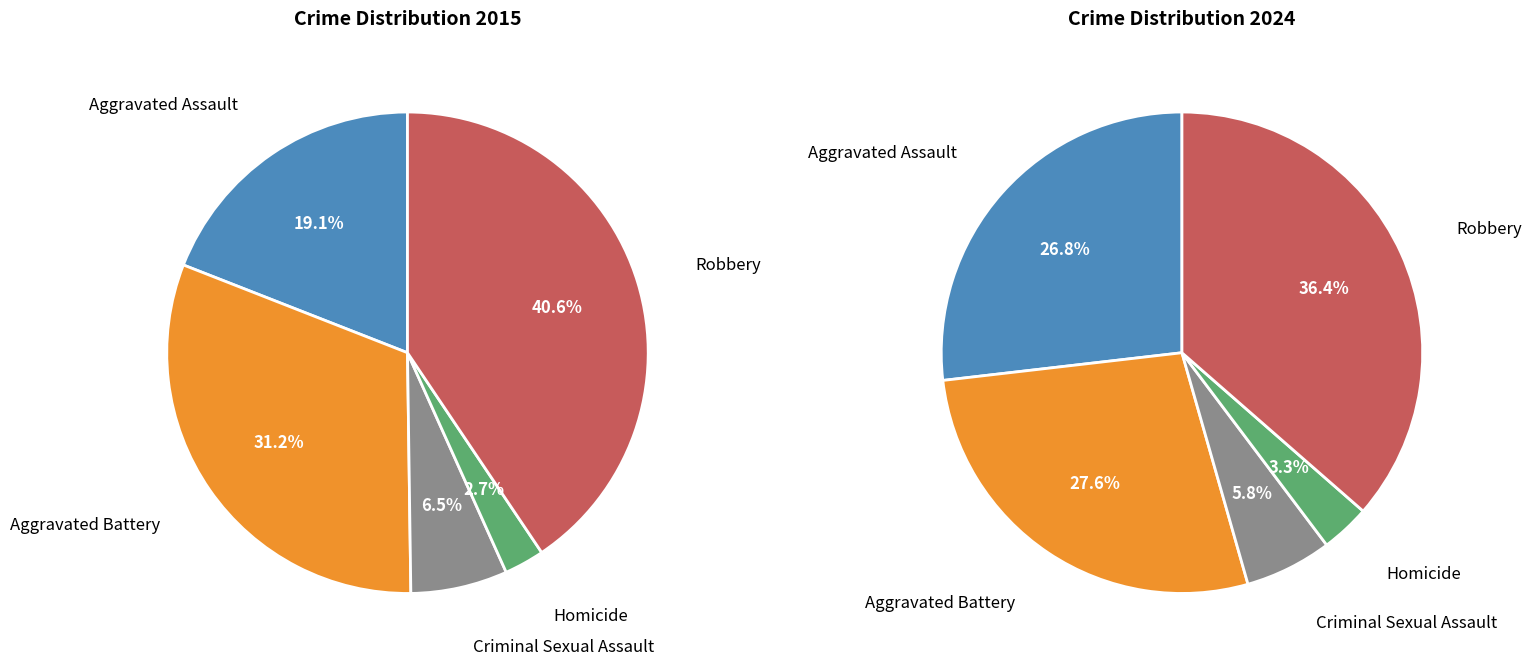

What percentage is the Criminal Sexual Assault slice, to the nearest percent?

6%